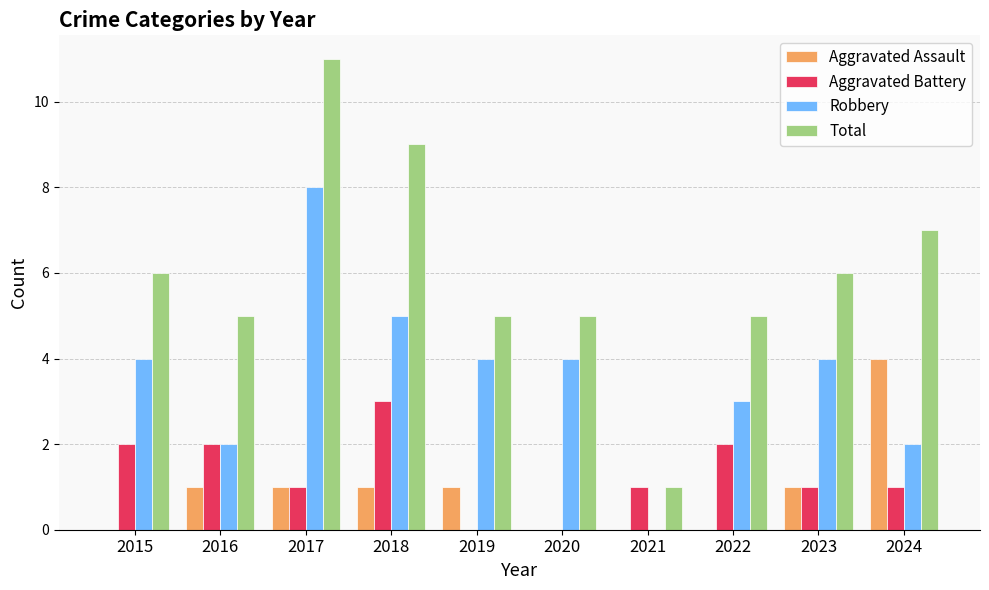

Reading right to left, what are all the values shown in this chart?

Aggravated Assault: 2024=4	2023=1	2022=0	2021=0	2020=0	2019=1	2018=1	2017=1	2016=1	2015=0
Aggravated Battery: 2024=1	2023=1	2022=2	2021=1	2020=0	2019=0	2018=3	2017=1	2016=2	2015=2
Robbery: 2024=2	2023=4	2022=3	2021=0	2020=4	2019=4	2018=5	2017=8	2016=2	2015=4
Total: 2024=7	2023=6	2022=5	2021=1	2020=5	2019=5	2018=9	2017=11	2016=5	2015=6